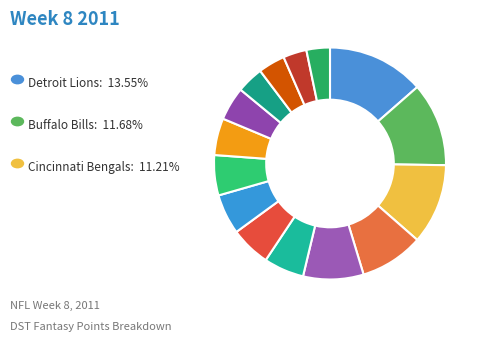

How many segments does this pie chart have?

15